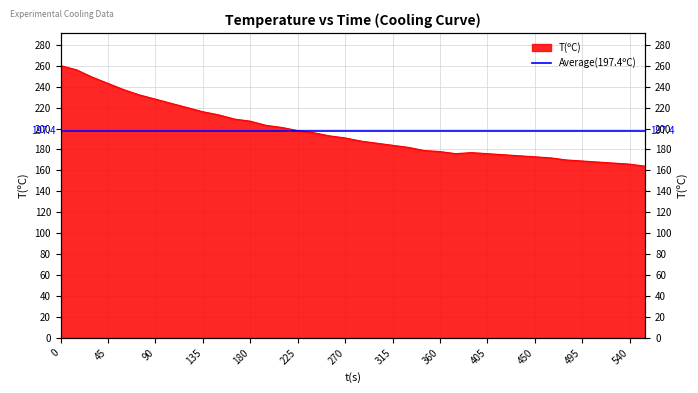

What is the smallest value displayed?

164